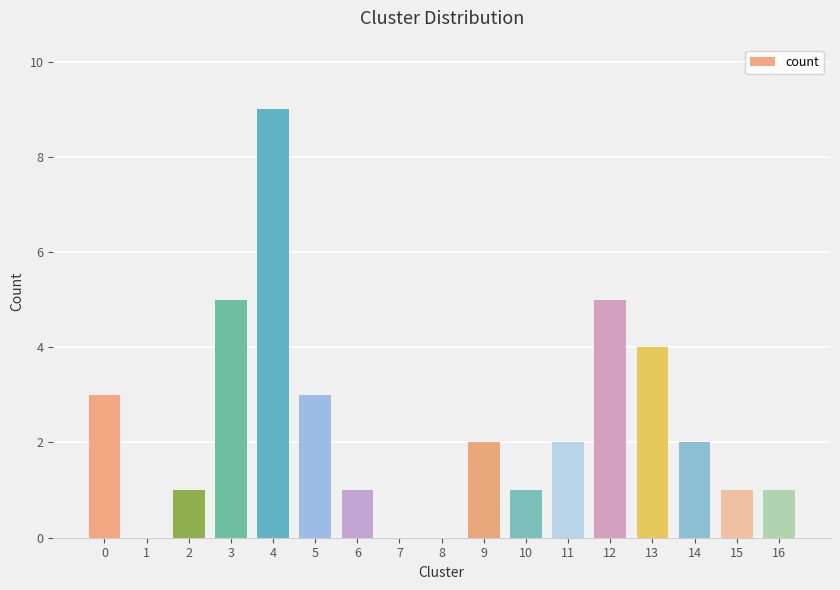

What is the change in value from 0 to 3?

+2